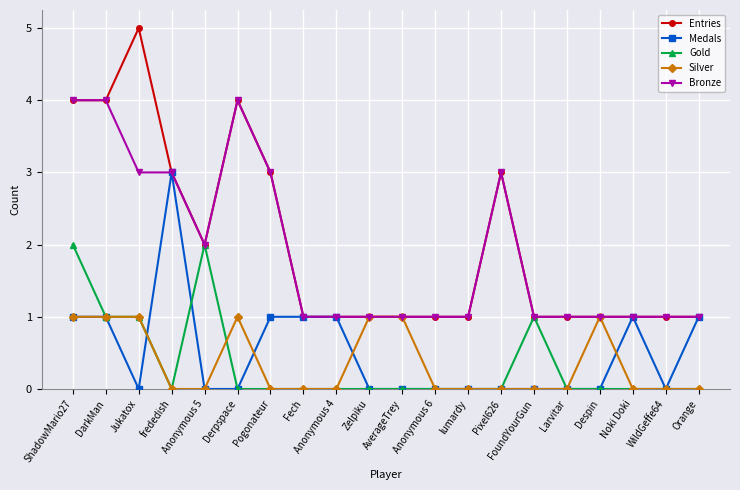

Which series has the widest spread of values?

Entries